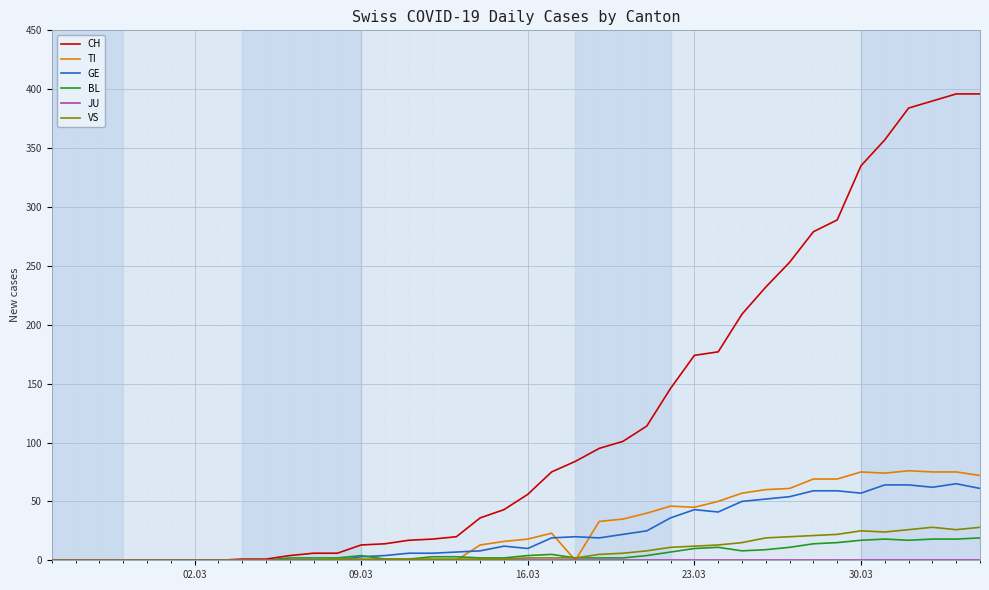

Which series has the widest spread of values?

CH